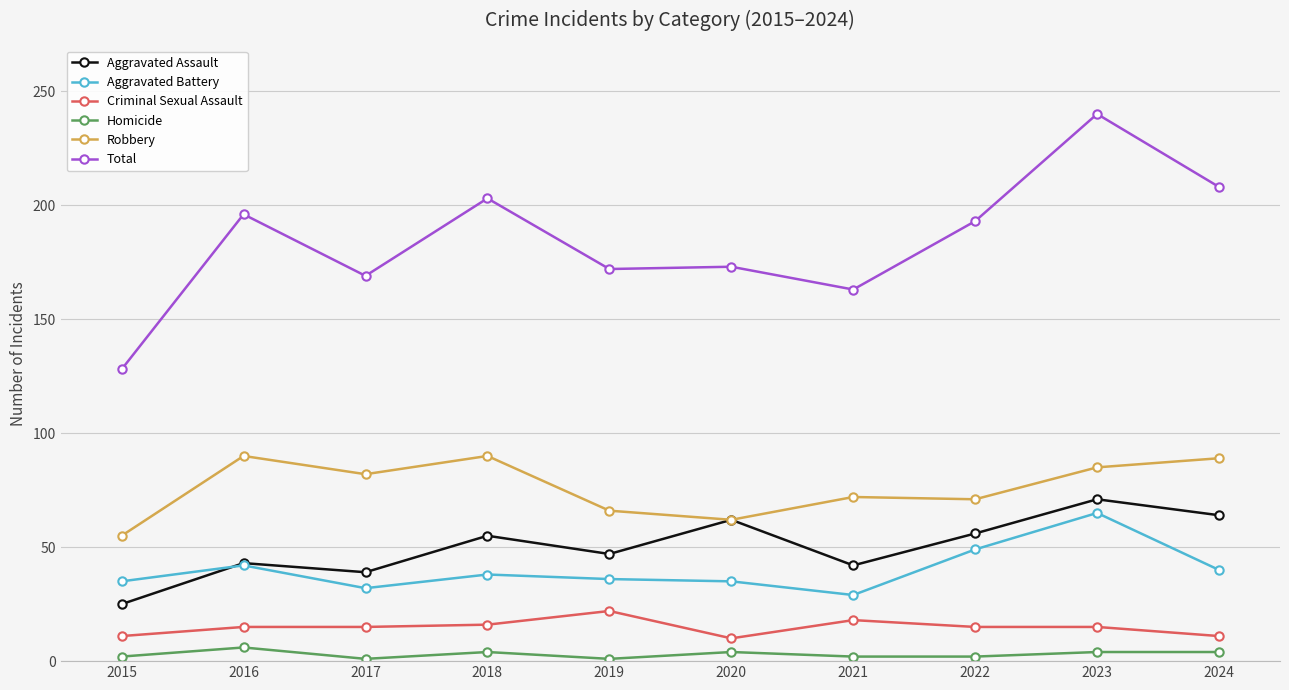

What are all the series names shown in the legend?

Aggravated Assault, Aggravated Battery, Criminal Sexual Assault, Homicide, Robbery, Total